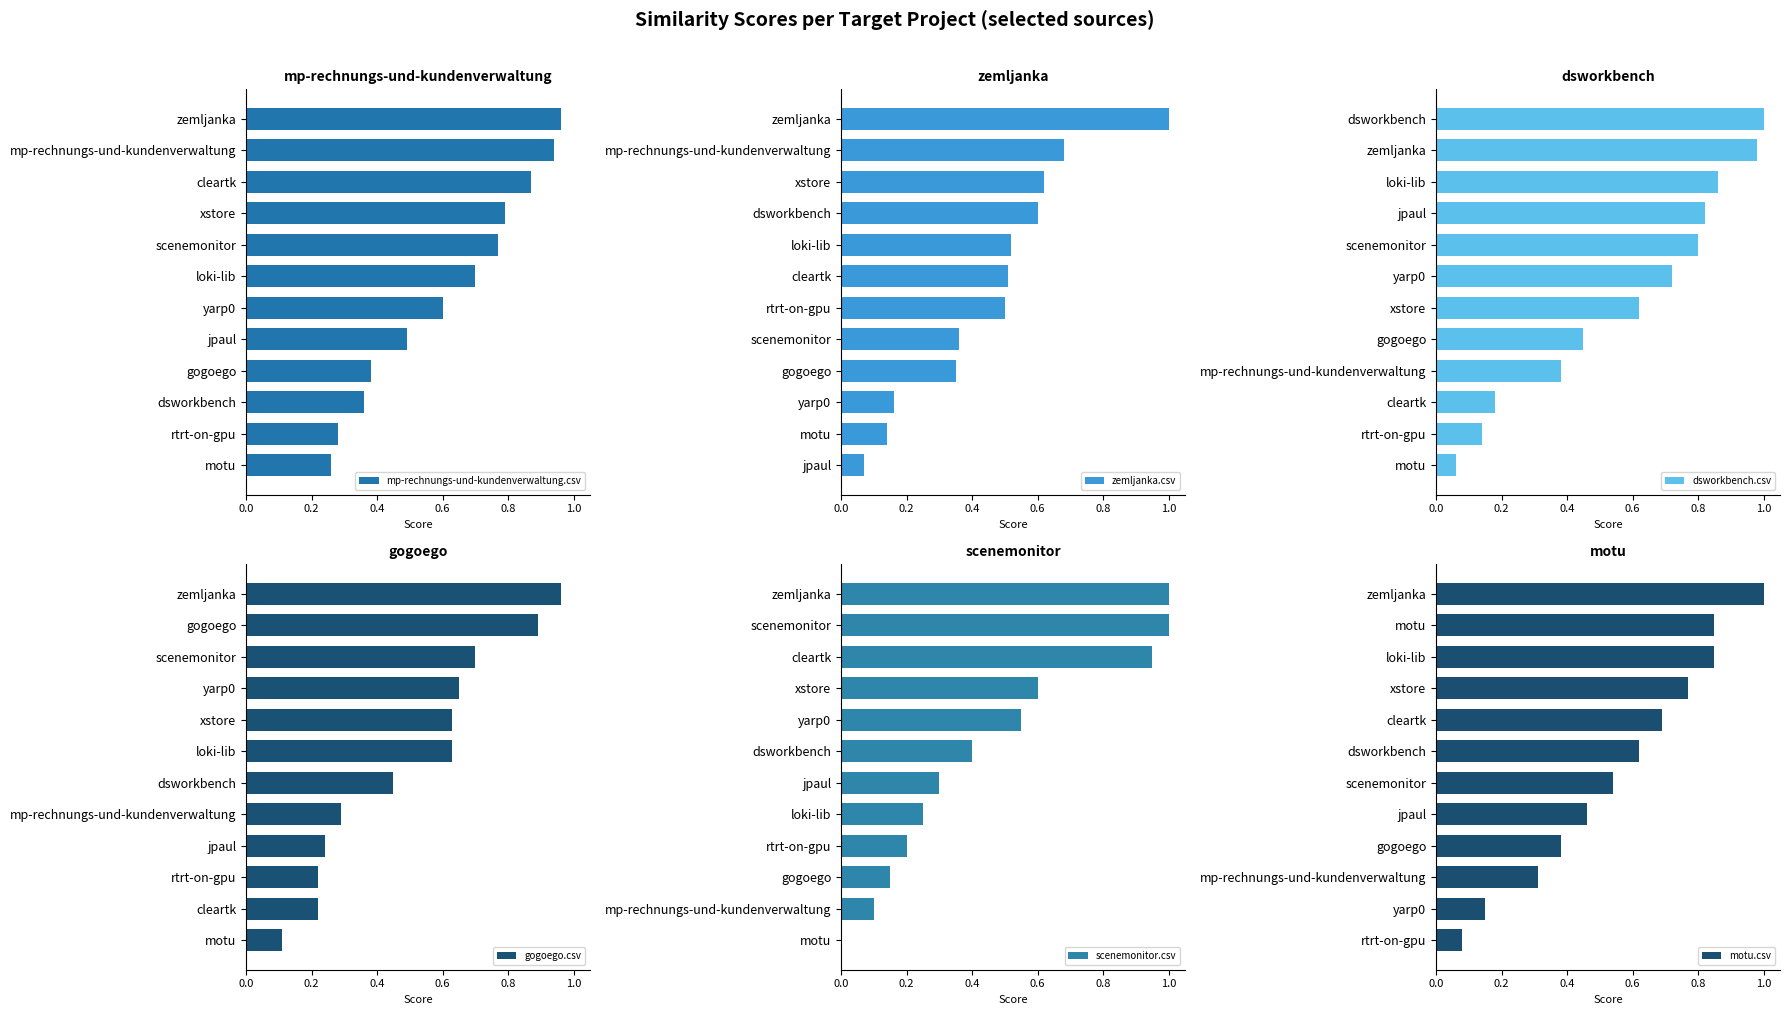

What is the difference between the maximum and minimum values in the mp-rechnungs-und-kundenverwaltung.csv series?

0.7